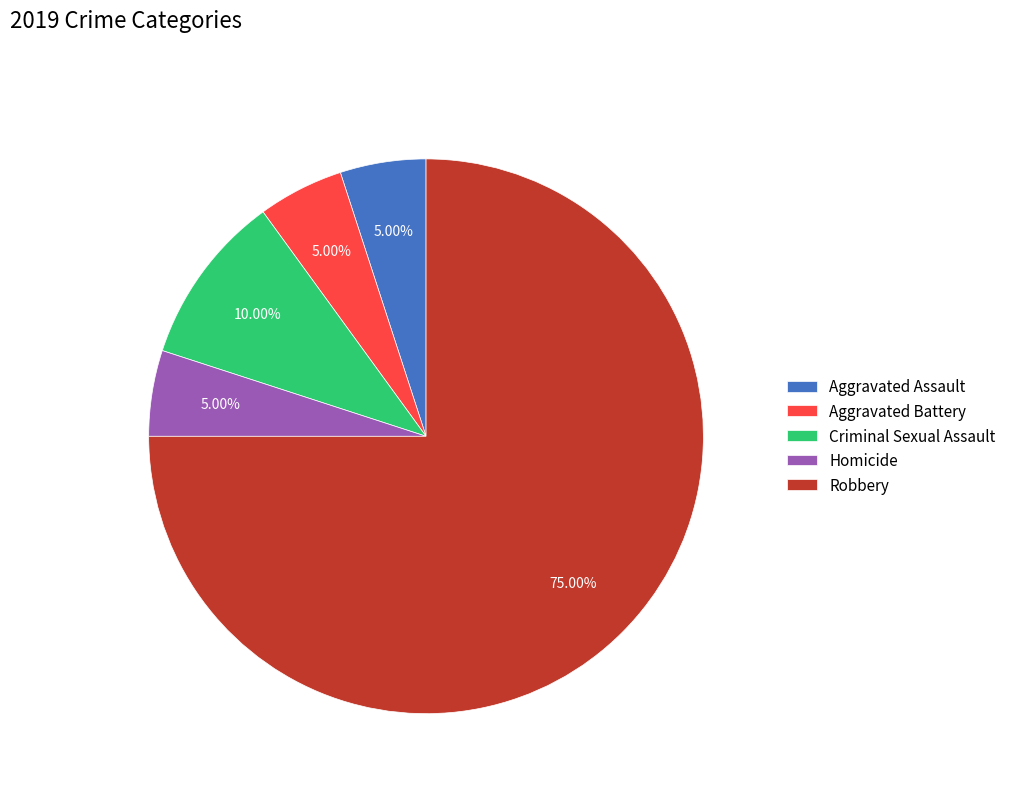

Which category has the biggest portion of the pie?

Robbery